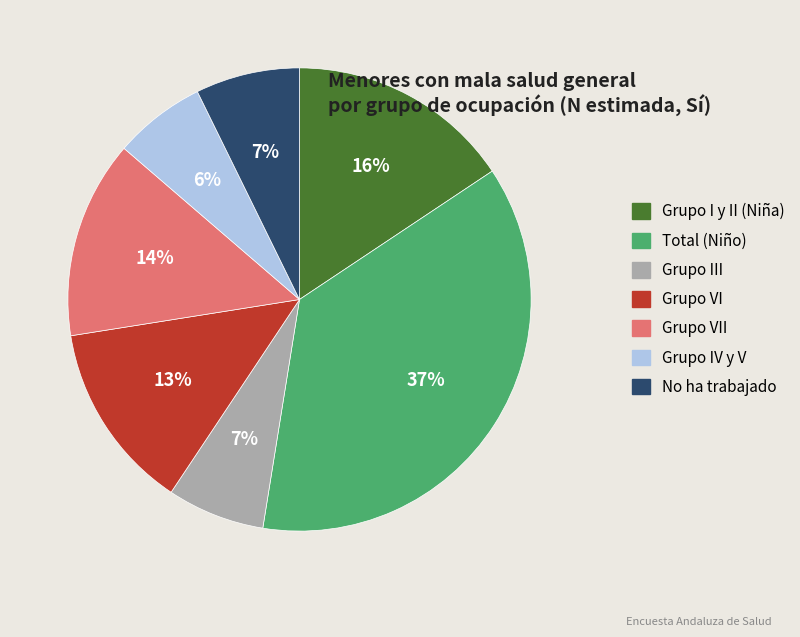

To the nearest percent, what is the average slice percentage?

14%